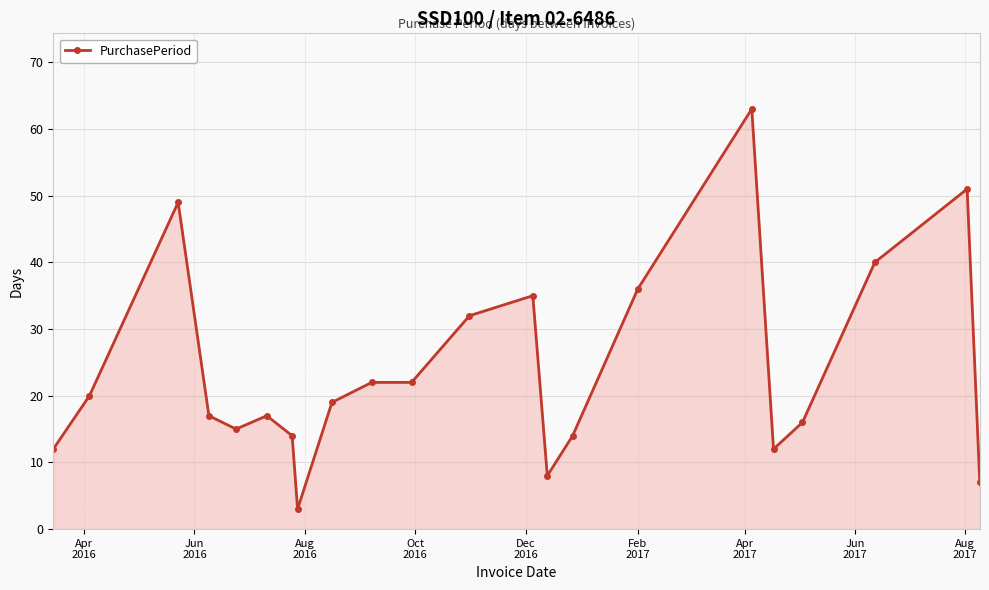

What is the average value?

24